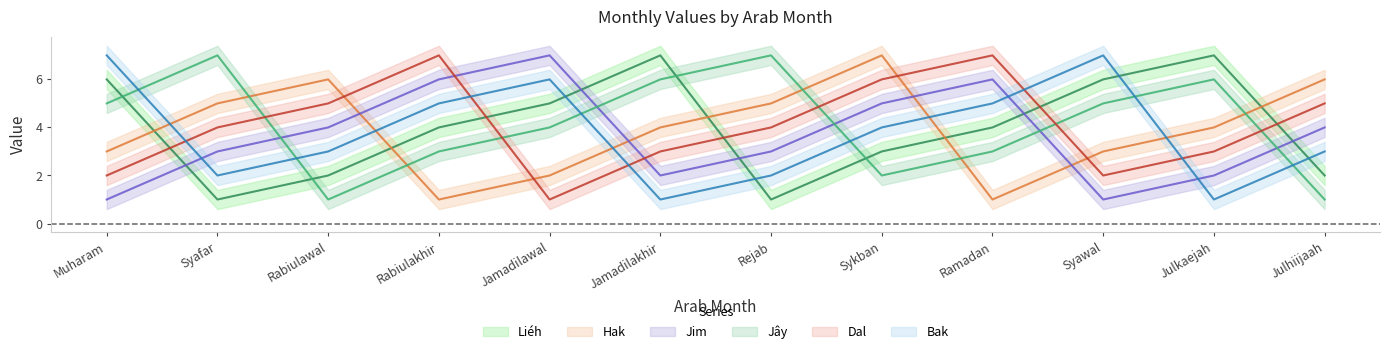

At Julhiijaah, list the series in order from smallest to largest.

Jây, Liéh, Bak, Jim, Dal, Hak